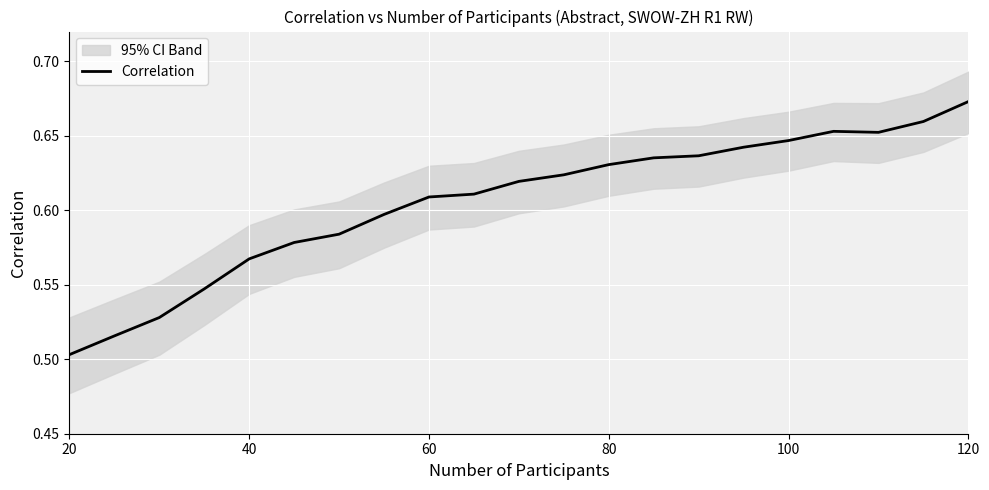

The chart shows a value of 0.2 at 9. True or false?

False